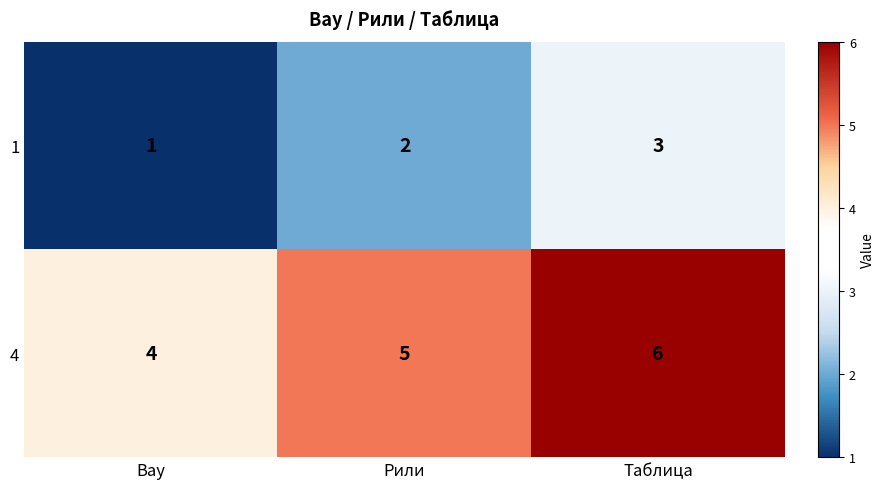

Reading left to right, list all the values displayed in this chart.

1: Вау=1	Рили=2	Таблица=3
4: Вау=4	Рили=5	Таблица=6